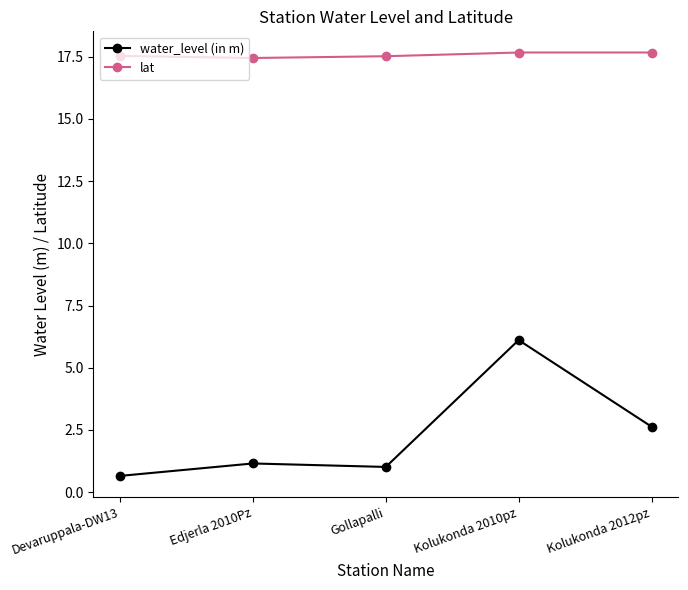

How many series are shown in this chart?

2